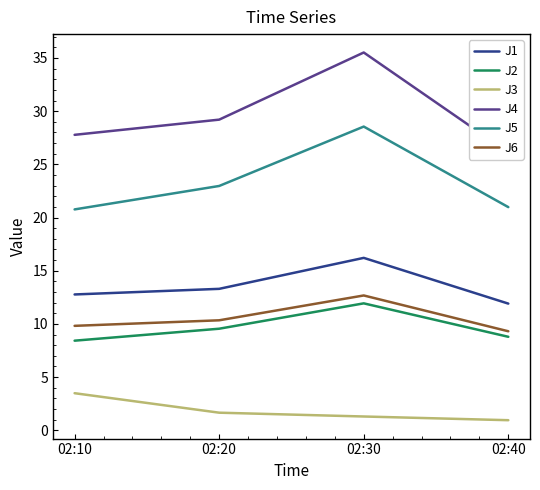

True or false: J2 and J5 intersect in this chart.

False